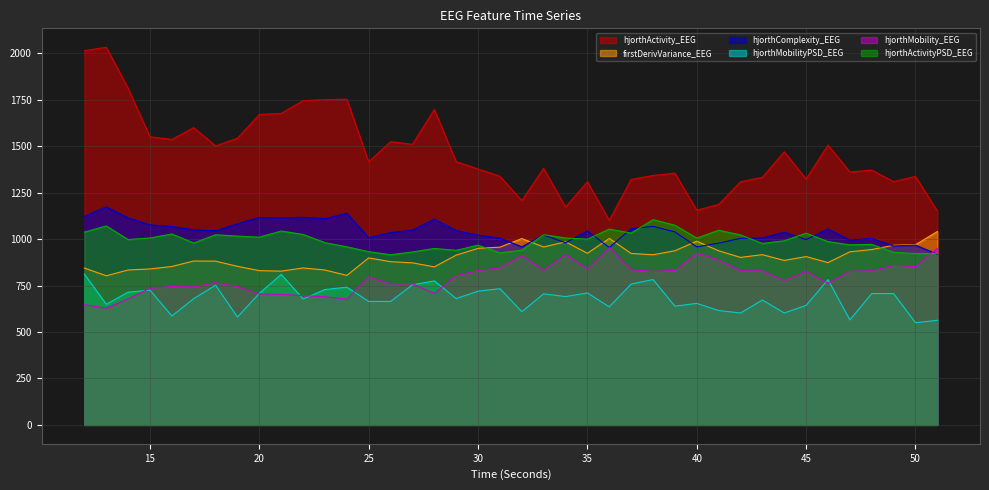

What is the highest value of the hjorthComplexity_EEG series?

1173.6